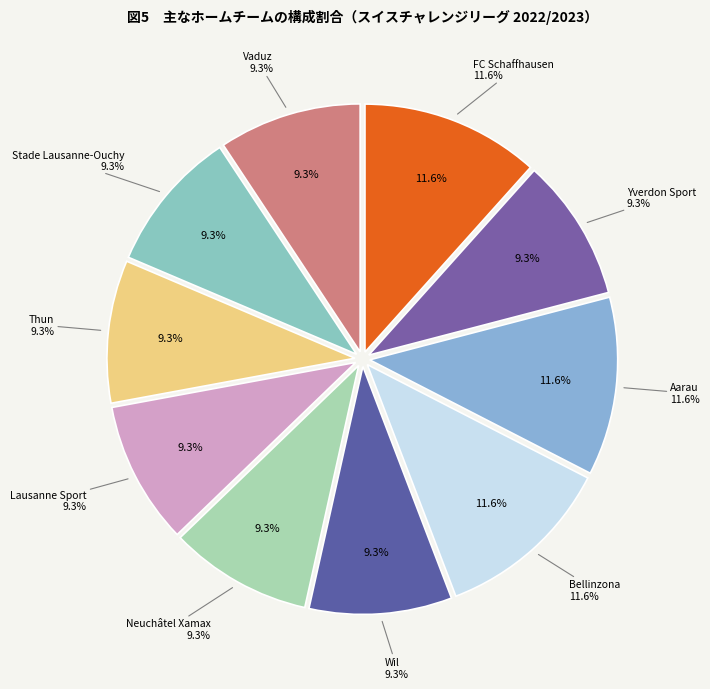

Does any single category account for the majority?

No